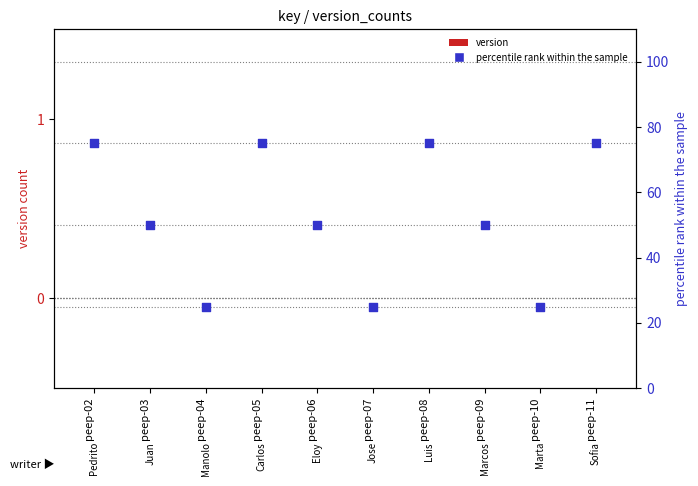

What are all the series names shown in the legend?

version, percentile rank within the sample